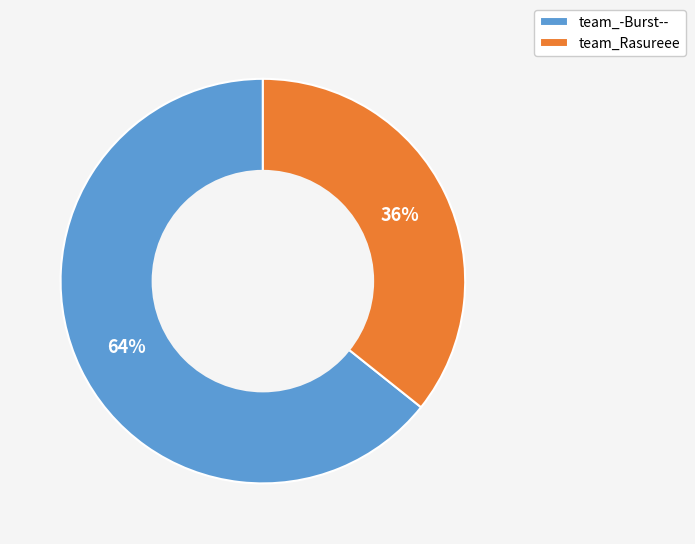

To the nearest percent, what is the average slice percentage?

50%